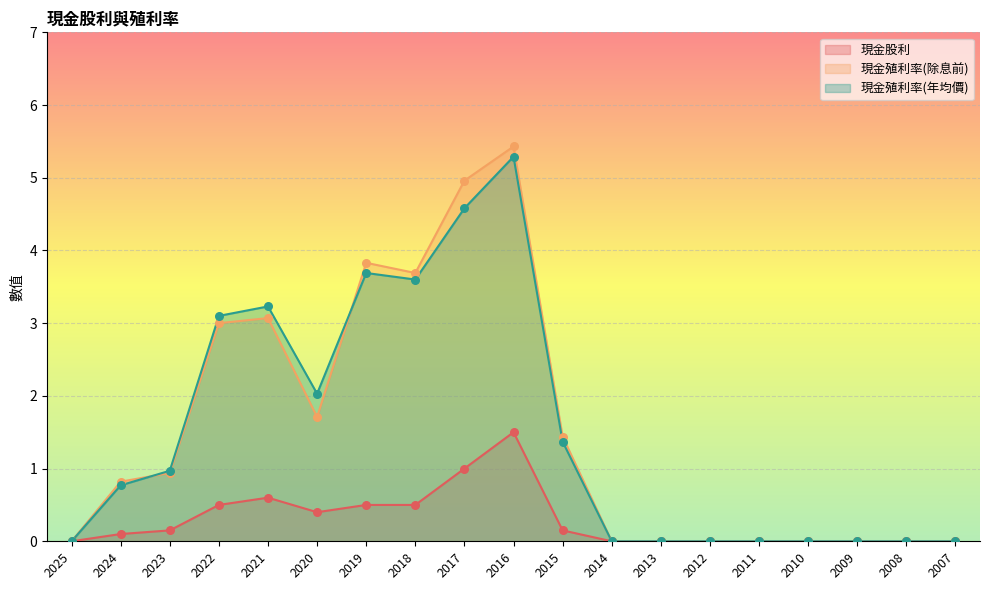

At which category is the sum across all series the highest?

2016